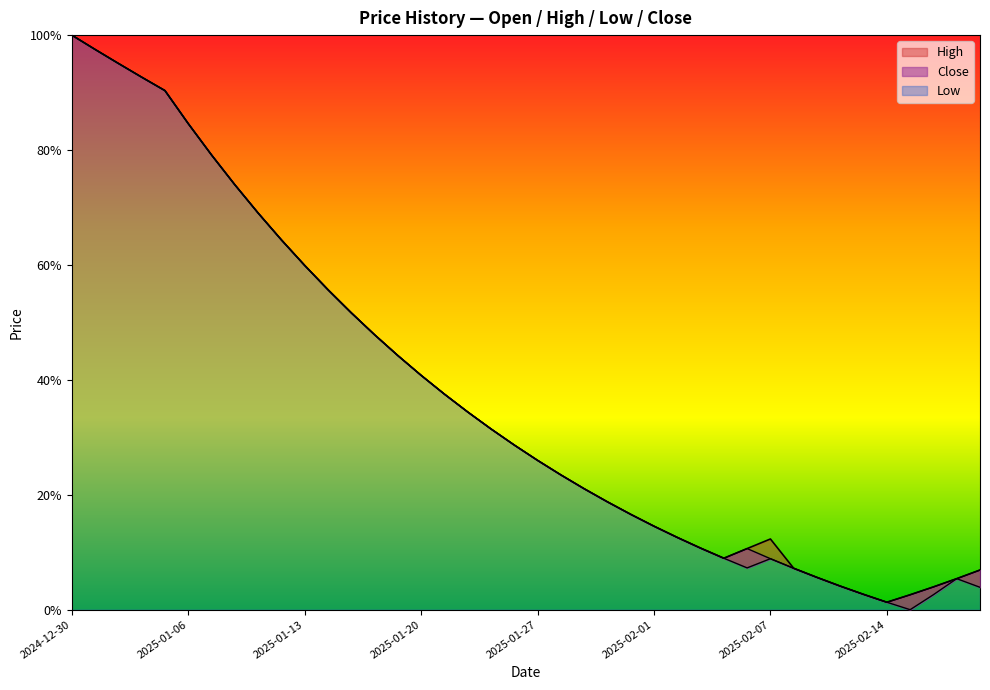

At how many categories does at least one series exceed 77?

7